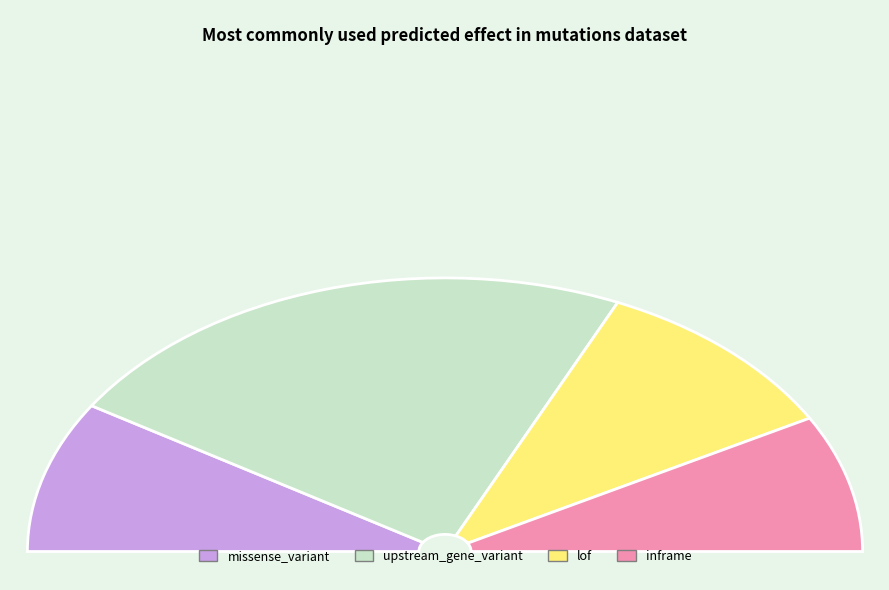

Is there any slice that represents more than half of the pie?

No